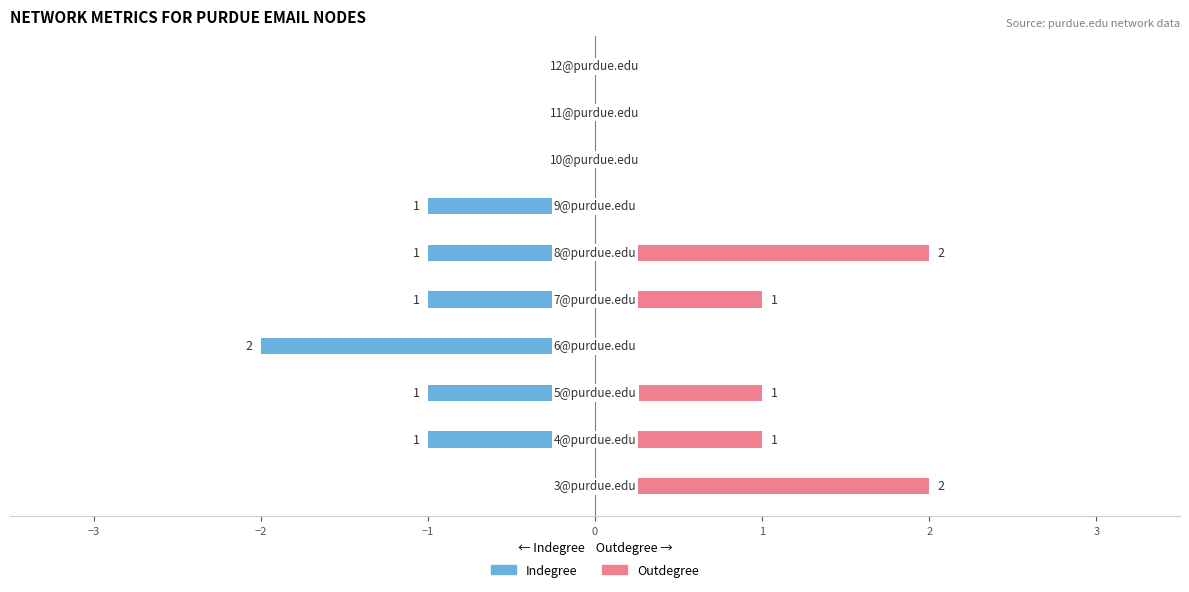

The Outdegree series shows 1 at 2. True or false?

False